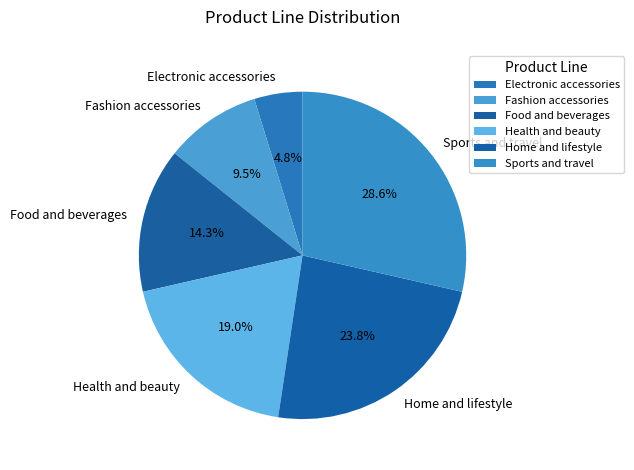

How many segments does this pie chart have?

6